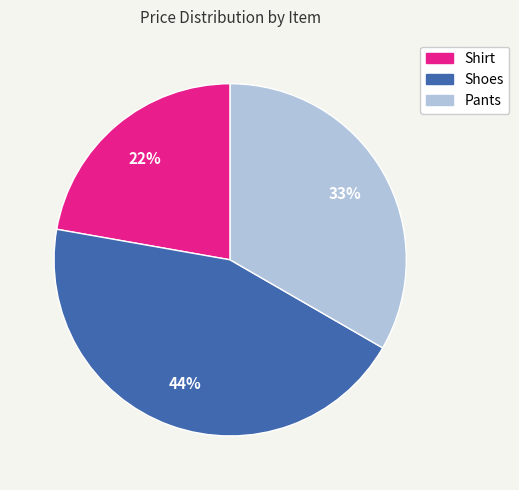

Between Pants and Shoes, which is larger?

Shoes